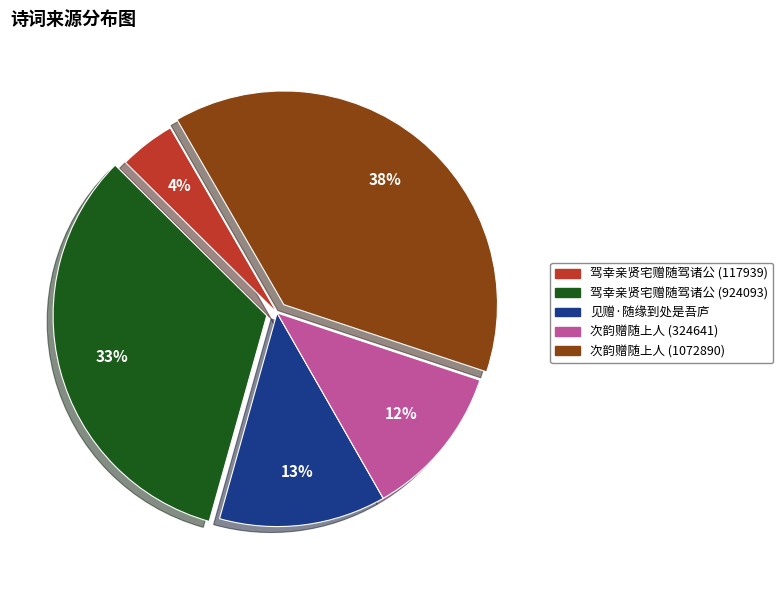

Rank the categories by value from lowest to highest.

驾幸亲贤宅赠随驾诸公 (117939), 次韵赠随上人 (324641), 见赠·随缘到处是吾庐, 驾幸亲贤宅赠随驾诸公 (924093), 次韵赠随上人 (1072890)